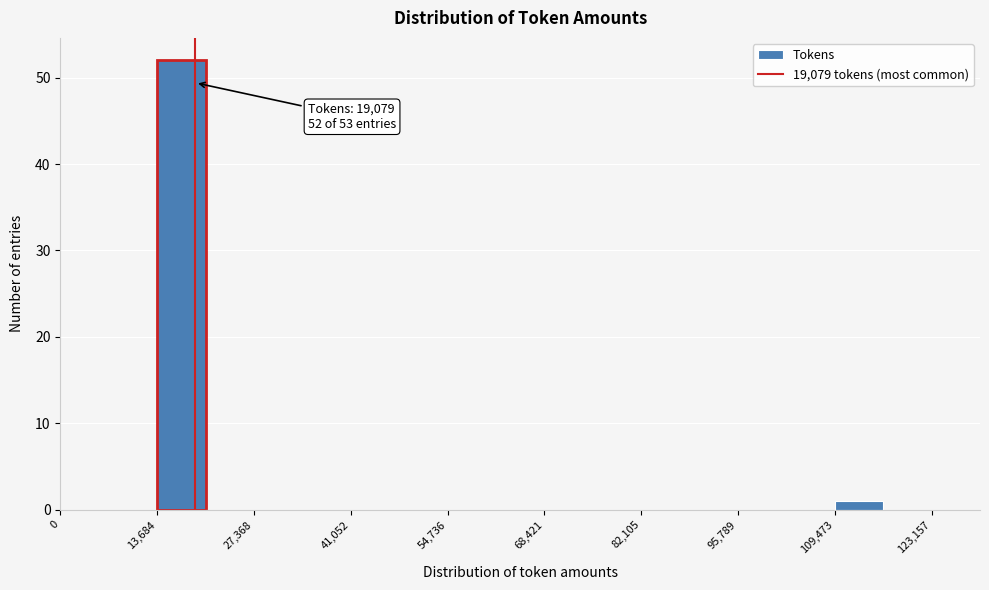

Around what value on the x-axis is the tallest bar? Give the approximate position of its centre, as read against the axis.

18000